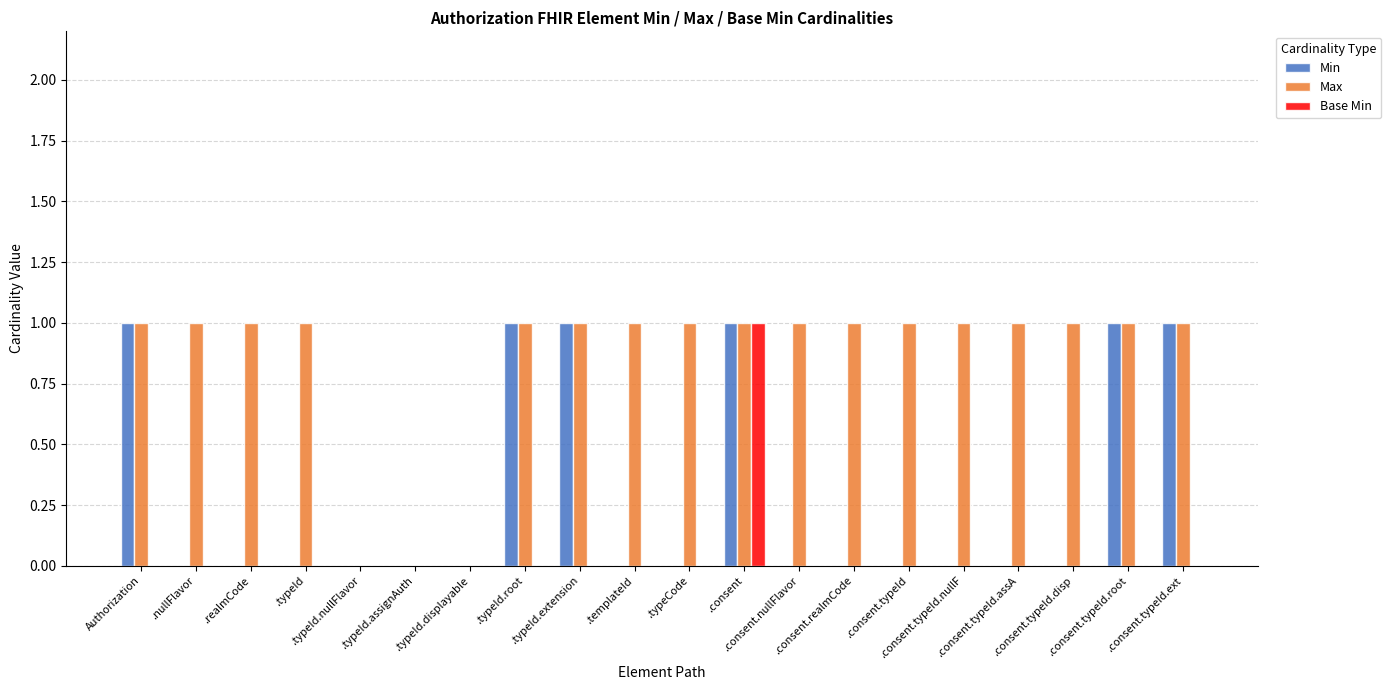

What is the sum of all Max values?

17